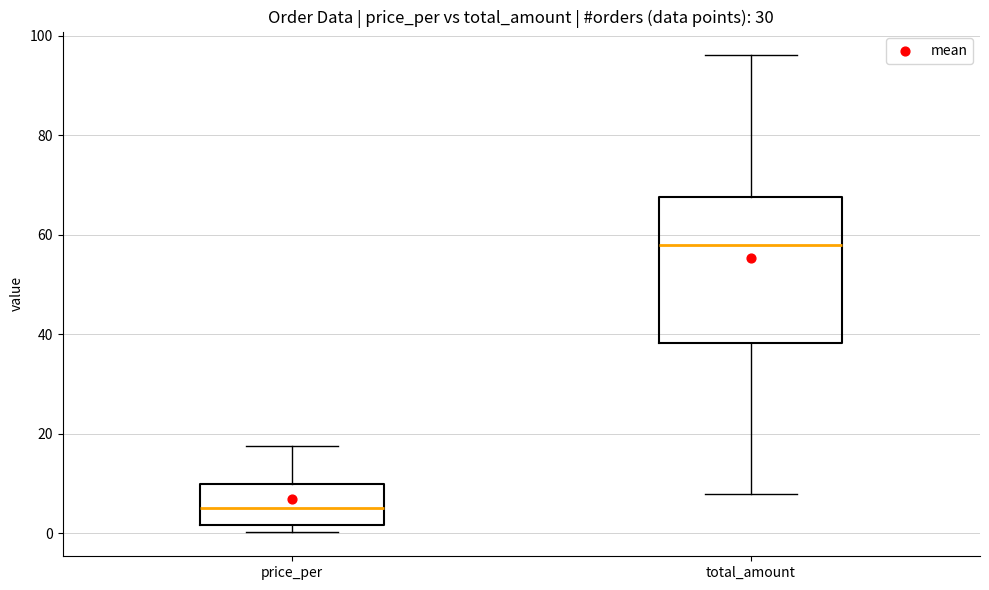

Where is the upper edge of the box for price_per on the y-axis? The values are not printed on the chart, so give them approximately, as read against the axis.

10